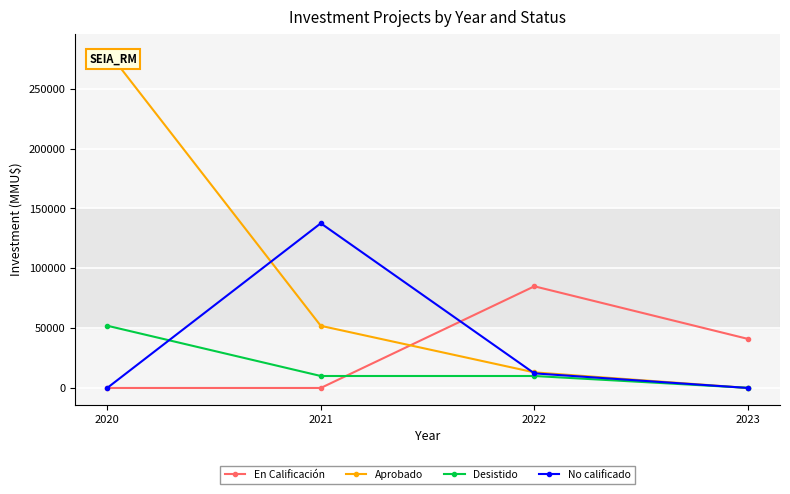

How many lines are shown in the chart?

4